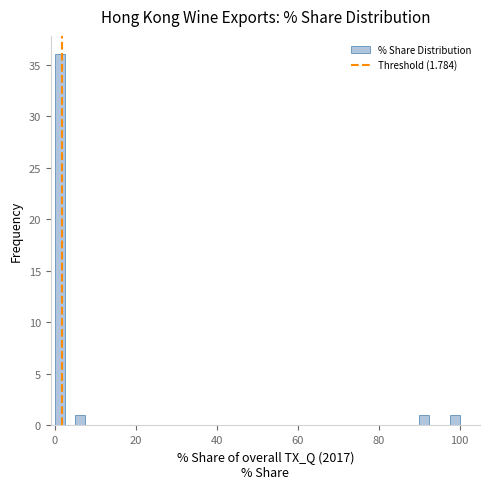

Read against the x-axis, roughly where is the centre of the tallest bar?

2